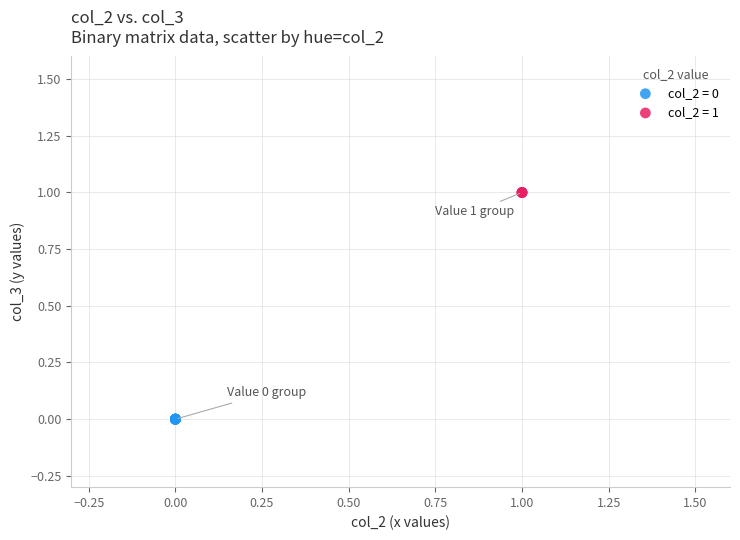

Which series reaches the maximum Y coordinate?

col_2 = 1